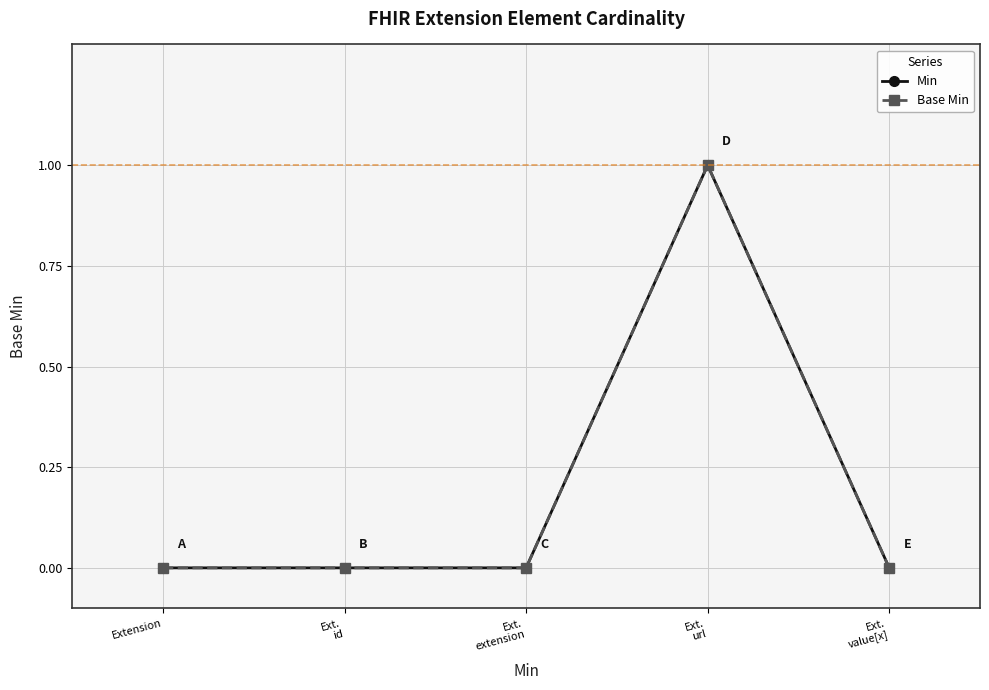

Does the chart have visible grid lines?

Yes